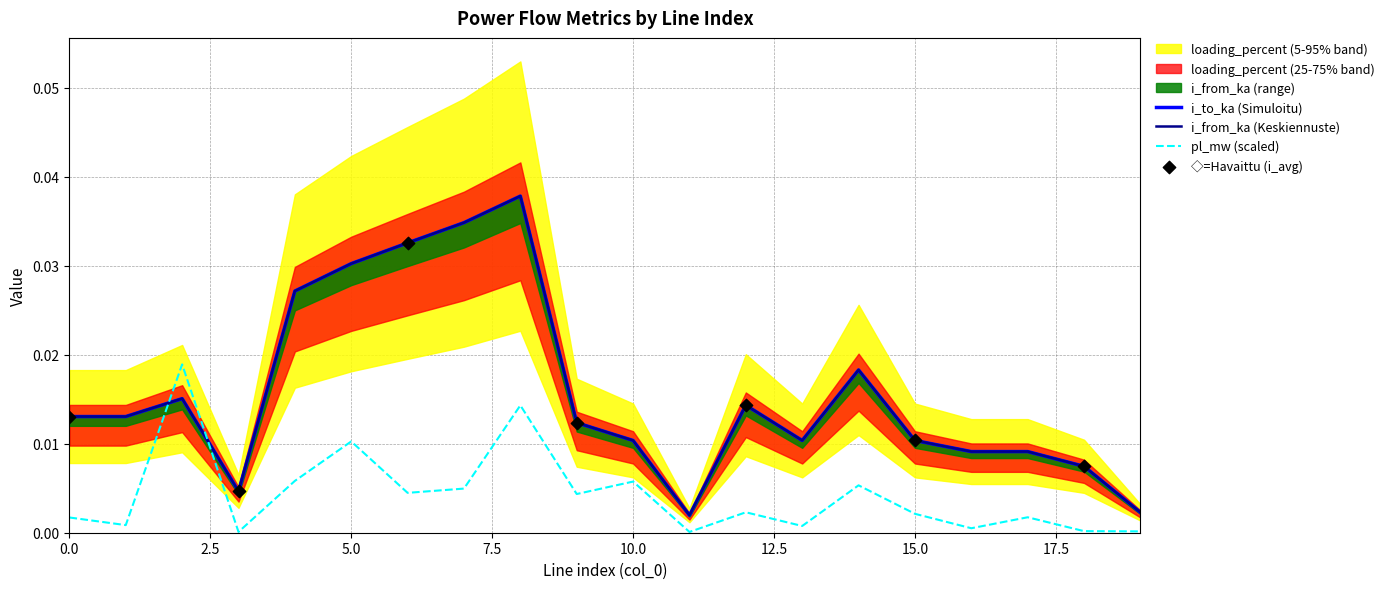

How many intersections are there between pl_mw (scaled) and i_to_ka (Simuloitu)?

2